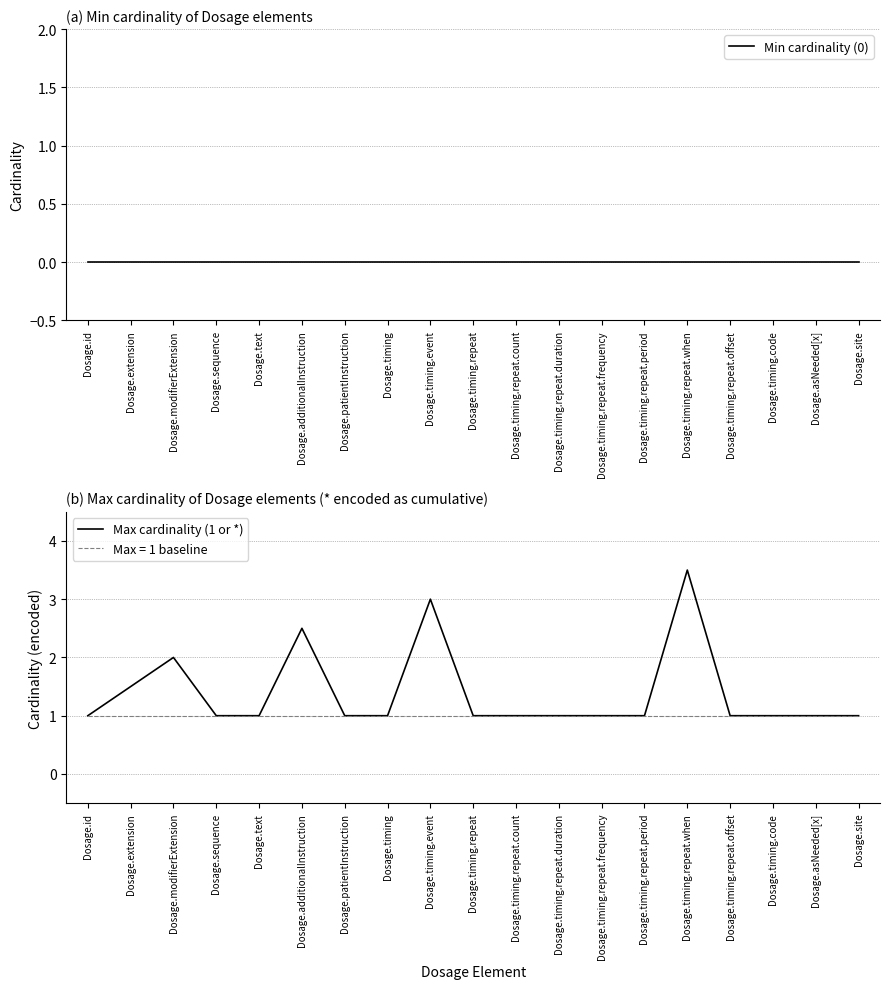

Reading left to right, transcribe all the data shown in this chart.

Min cardinality (0): 0.0	0.0	0.0	0.0	0.0	0.0	0.0	0.0	0.0	0.0	0.0	0.0	0.0	0.0	0.0	0.0	0.0	0.0	0.0
Max cardinality (1 or *): 1.0	1.5	2.0	1.0	1.0	2.5	1.0	1.0	3.0	1.0	1.0	1.0	1.0	1.0	3.5	1.0	1.0	1.0	1.0